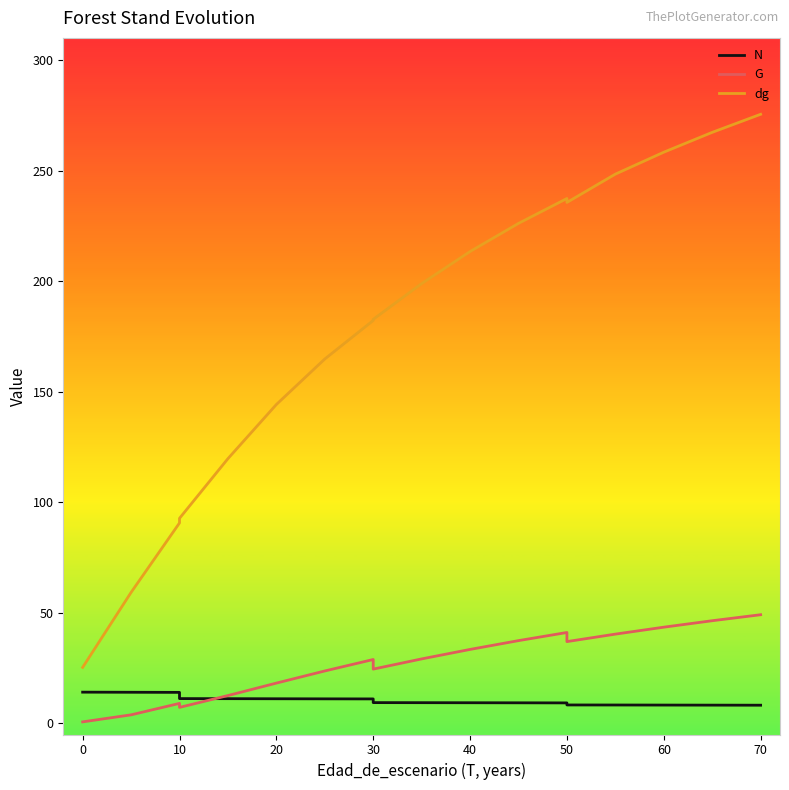

Between 20 and 30, which series saw the biggest shift?

dg